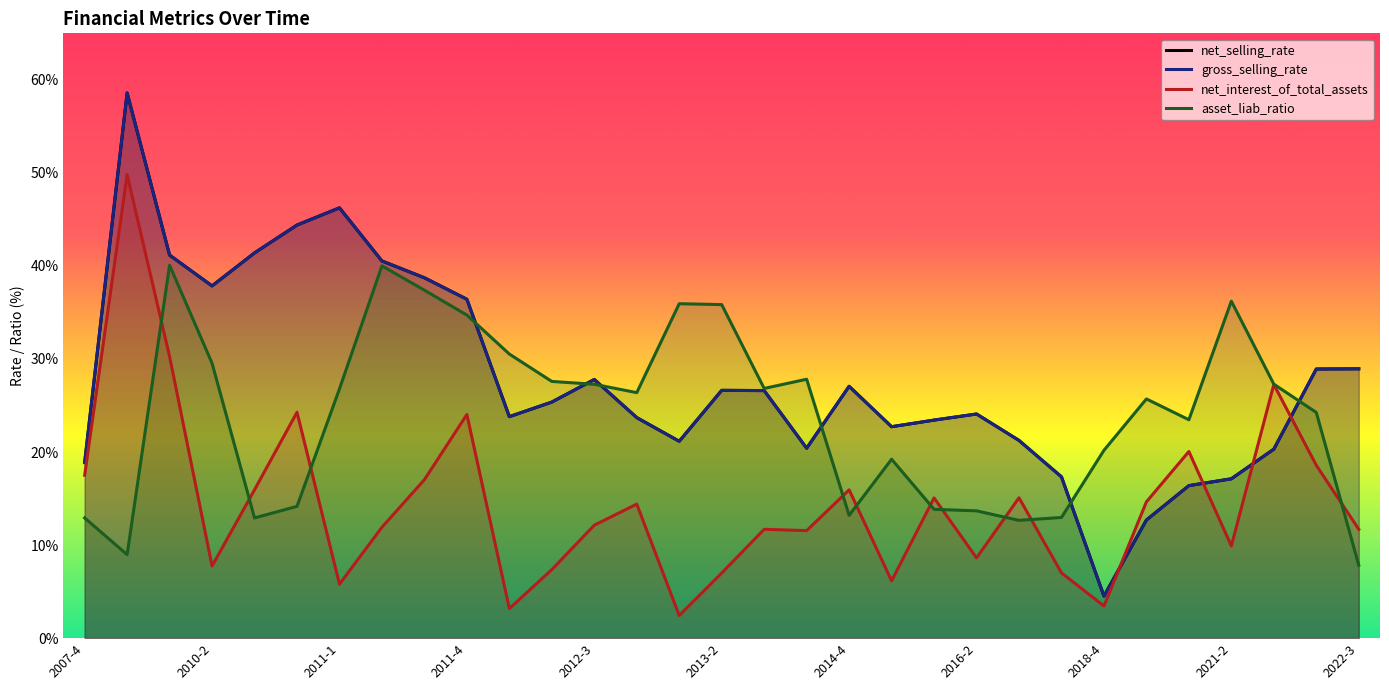

What is the value of the net_interest_of_total_assets point at the 21st from the left?

15.1